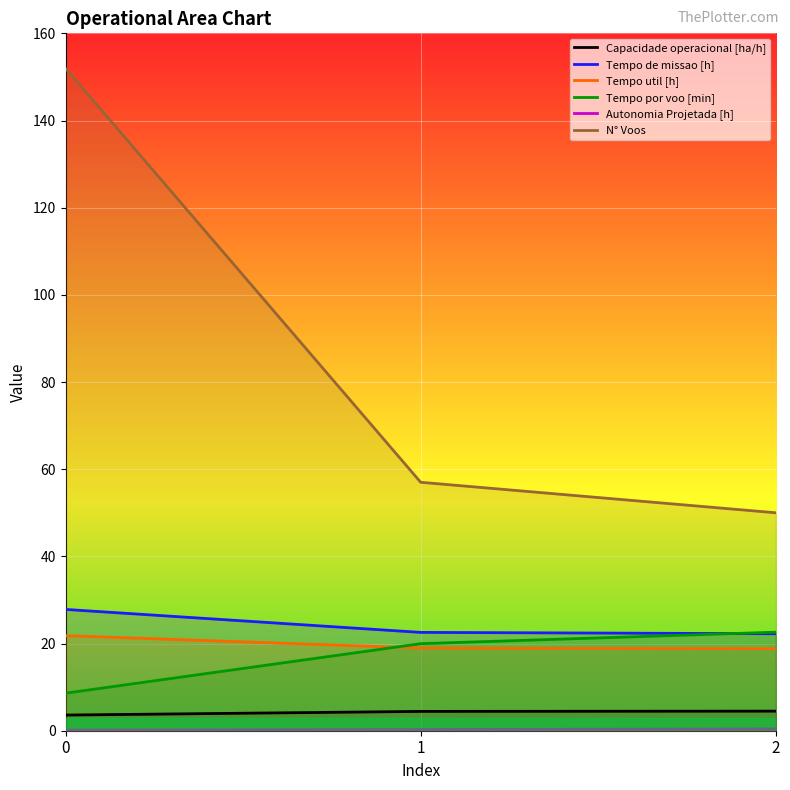

Which series changed the most between 0 and 1?

N° Voos